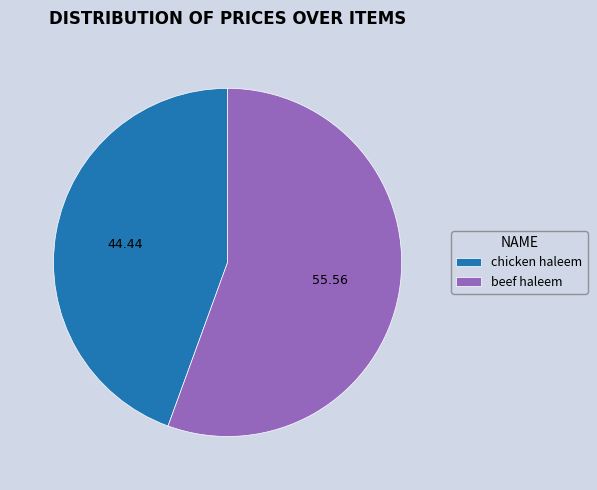

Which category has the biggest portion of the pie?

beef haleem